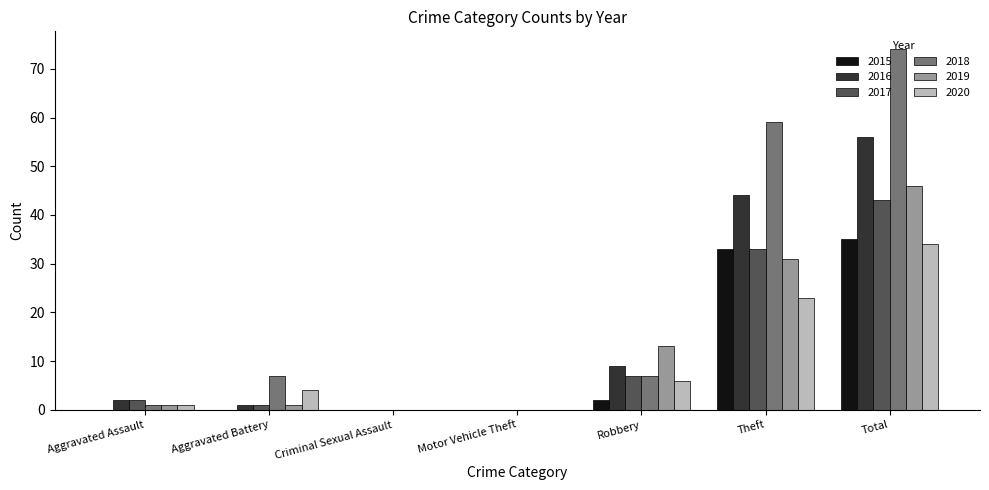

What is the total value across all series at Total?

288